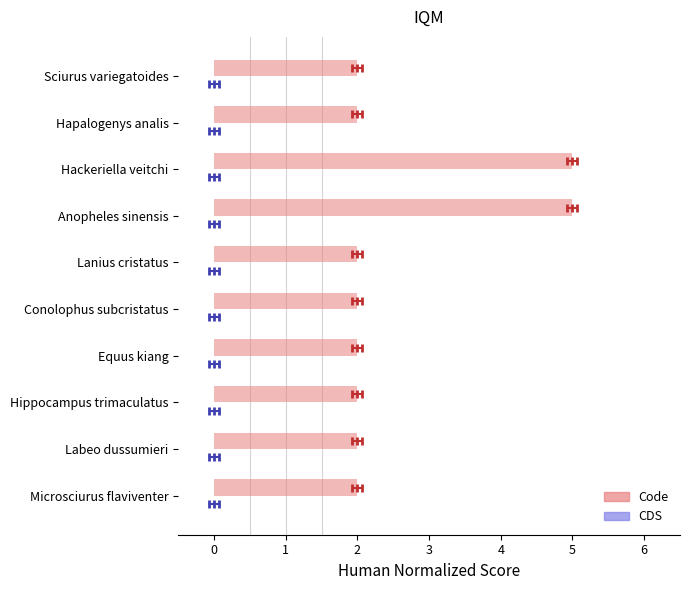

How many groups of bars are there?

10